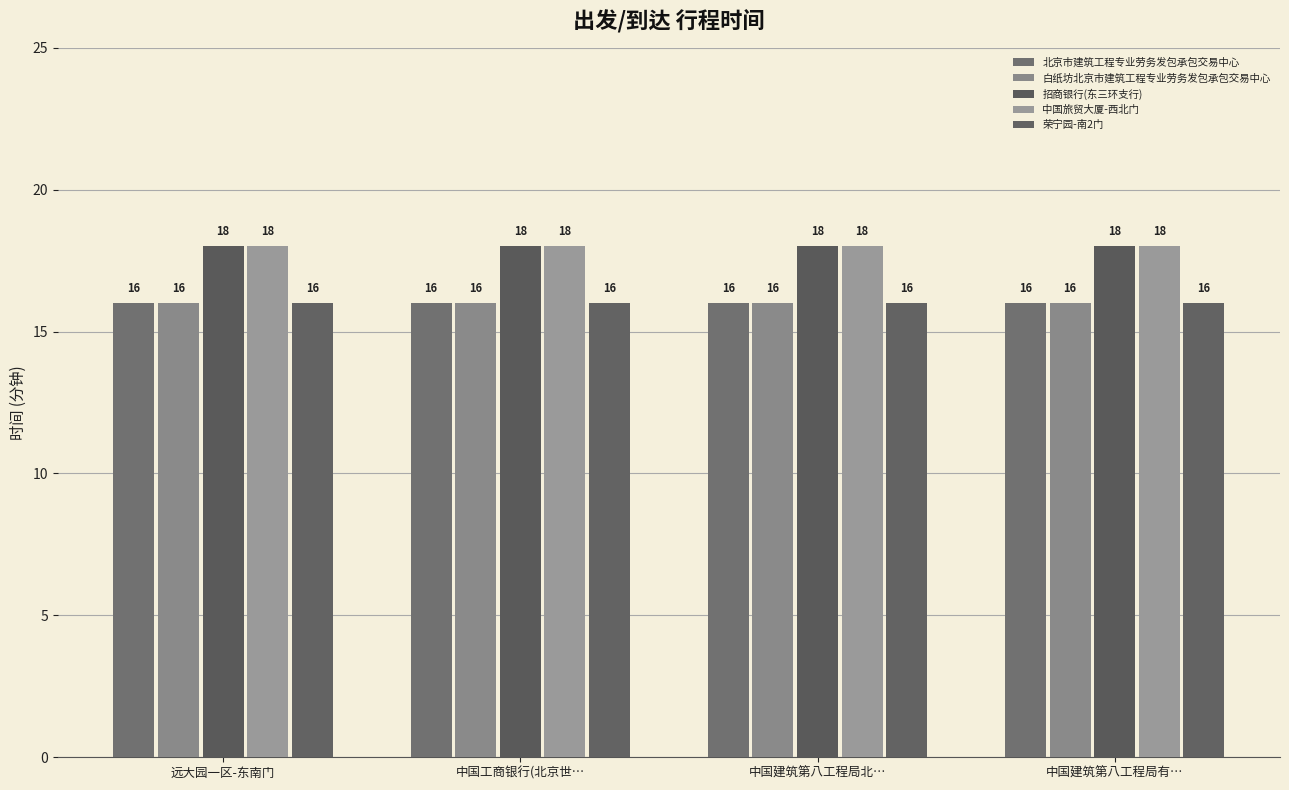

Which series has the largest total across all categories?

招商银行(东三环支行)